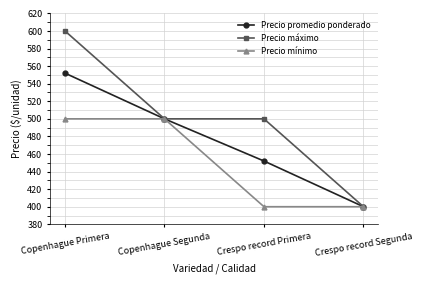

Does the chart display data point markers on the line(s)?

Yes